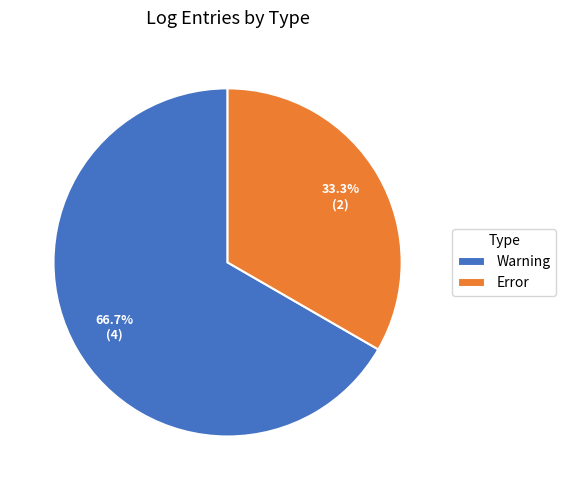

Which category has the biggest portion of the pie?

Warning